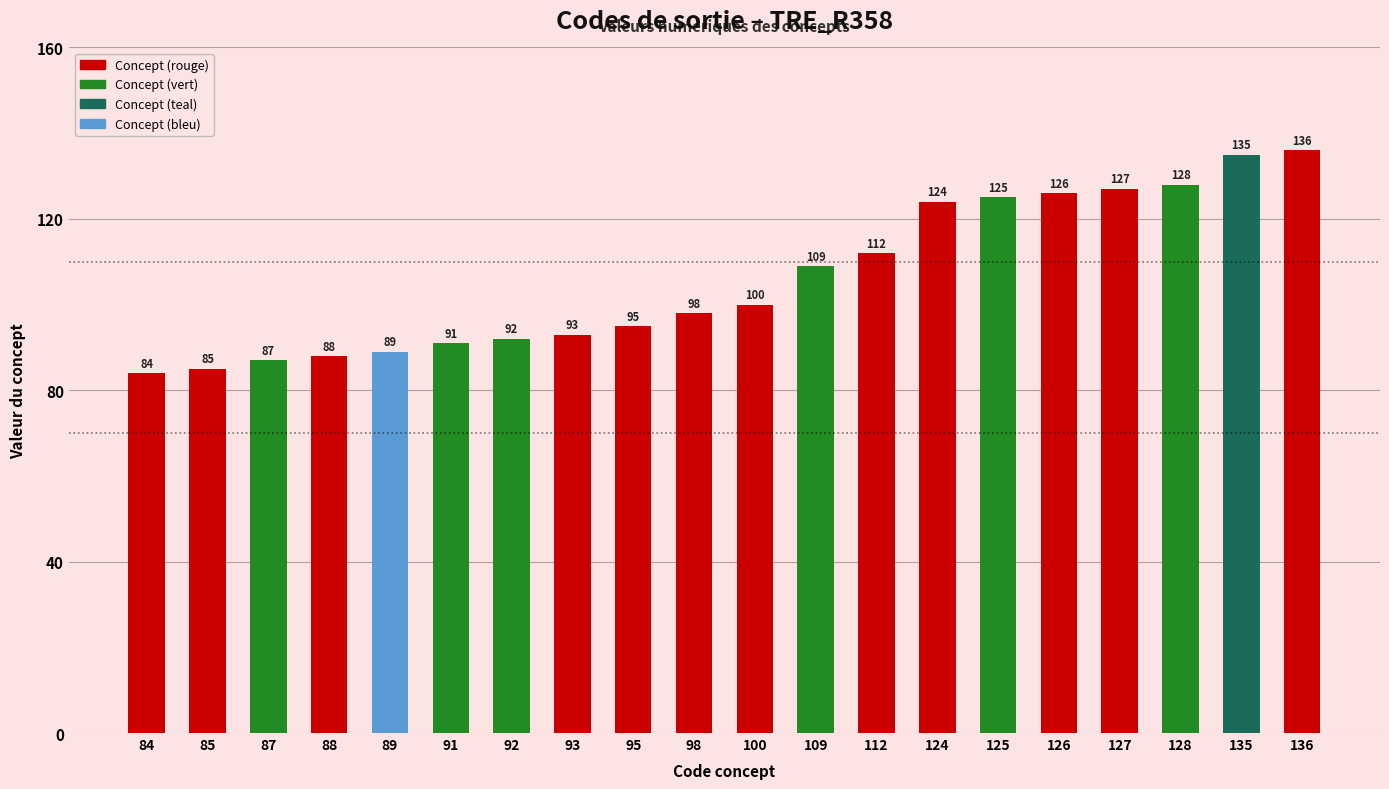

What is the ratio of the value at 109 to the value at 124?

0.9